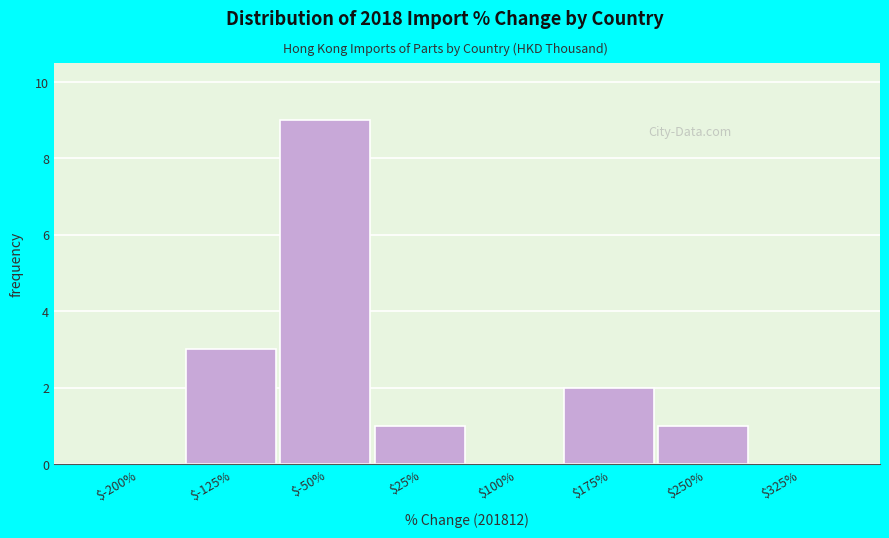

The chart shows a value of 0 at $325%. True or false?

True